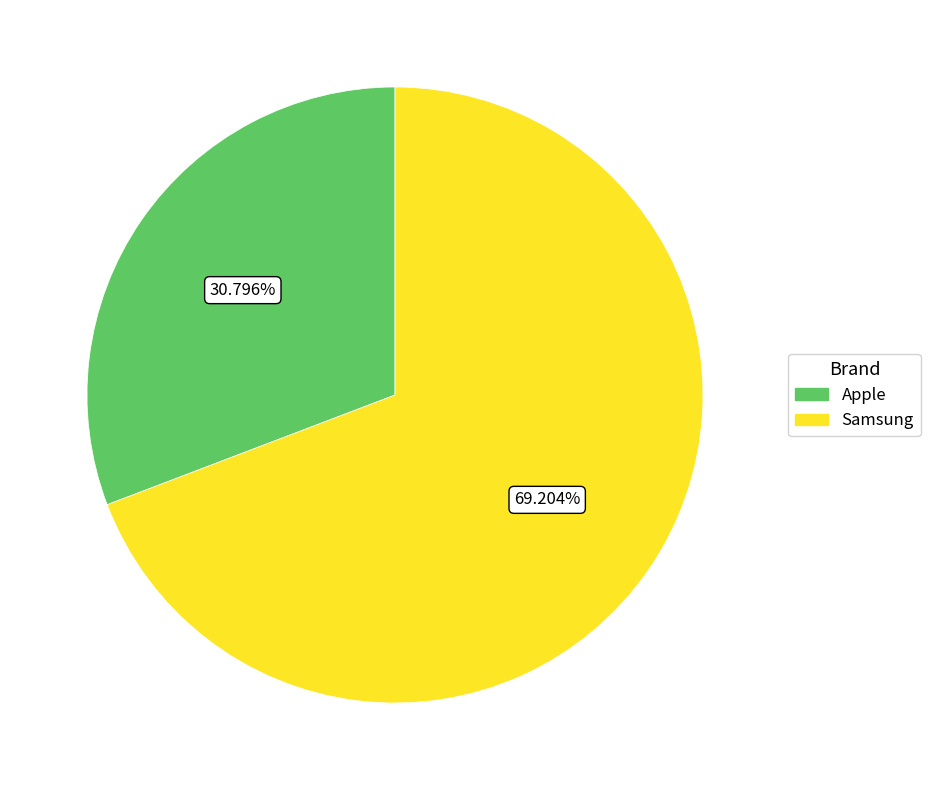

Count the number of slices in the pie.

2